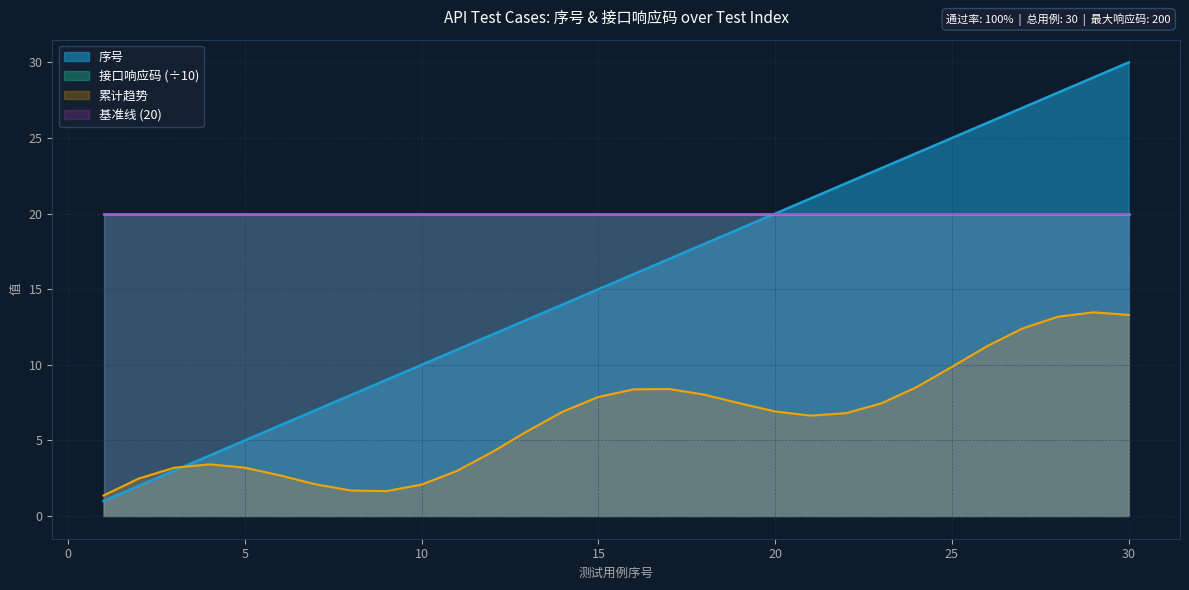

What is the value of the 3rd point from the left?

3